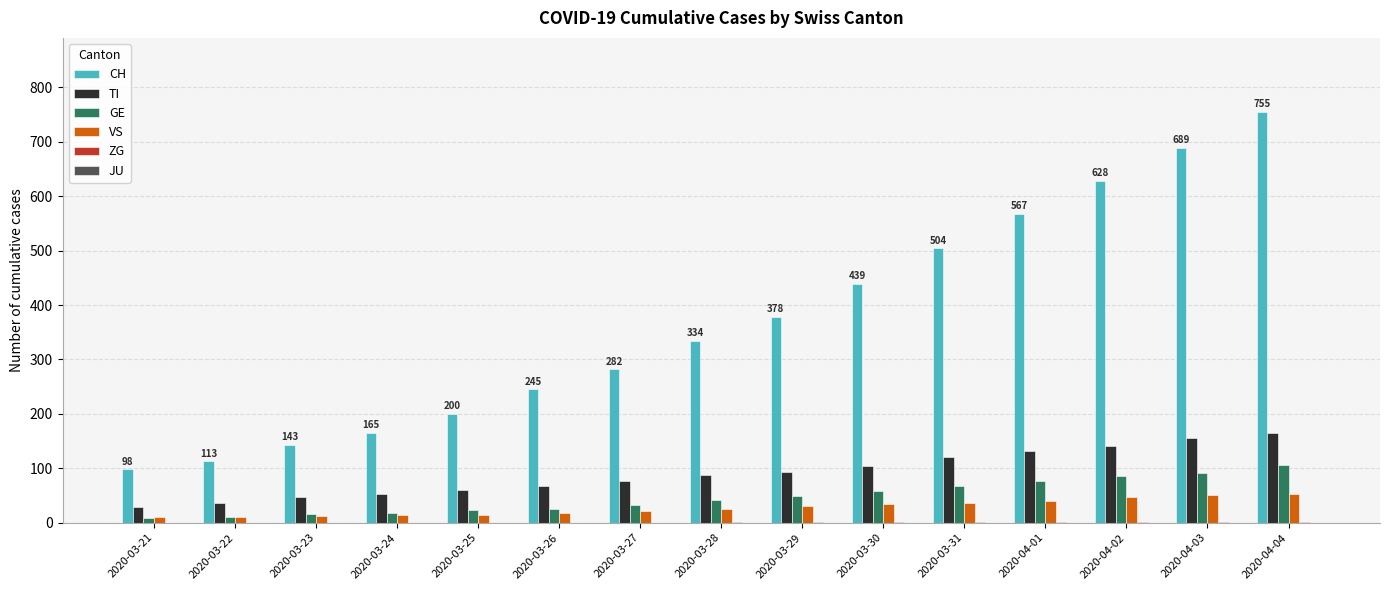

The TI series shows 29 at 2020-03-26. True or false?

False